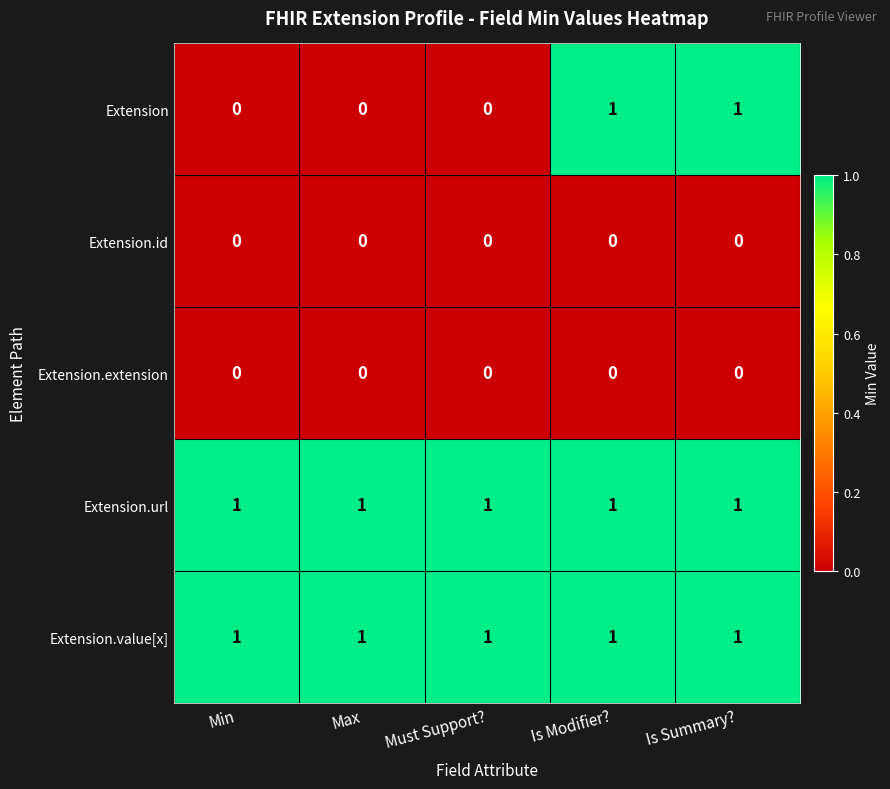

Is it true that Extension.url equals 2 at Must Support??

False